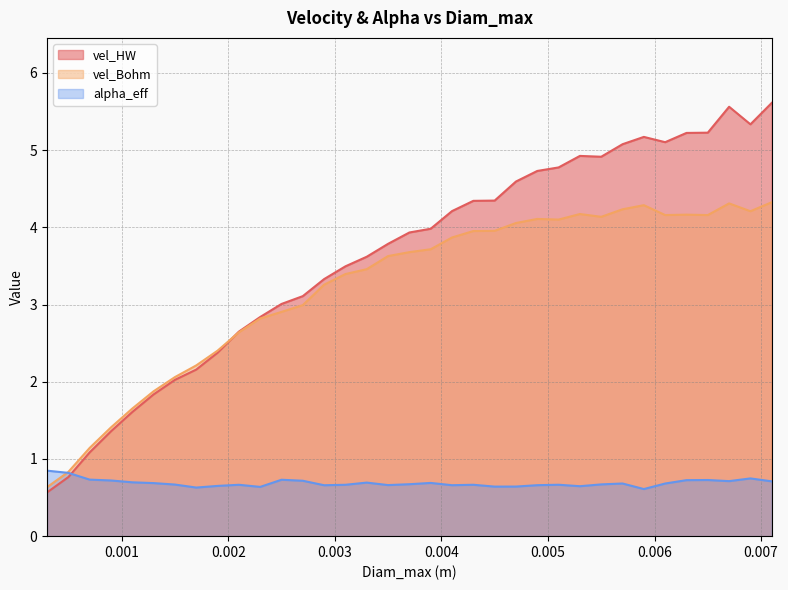

Which series has the largest range (max minus min)?

vel_HW